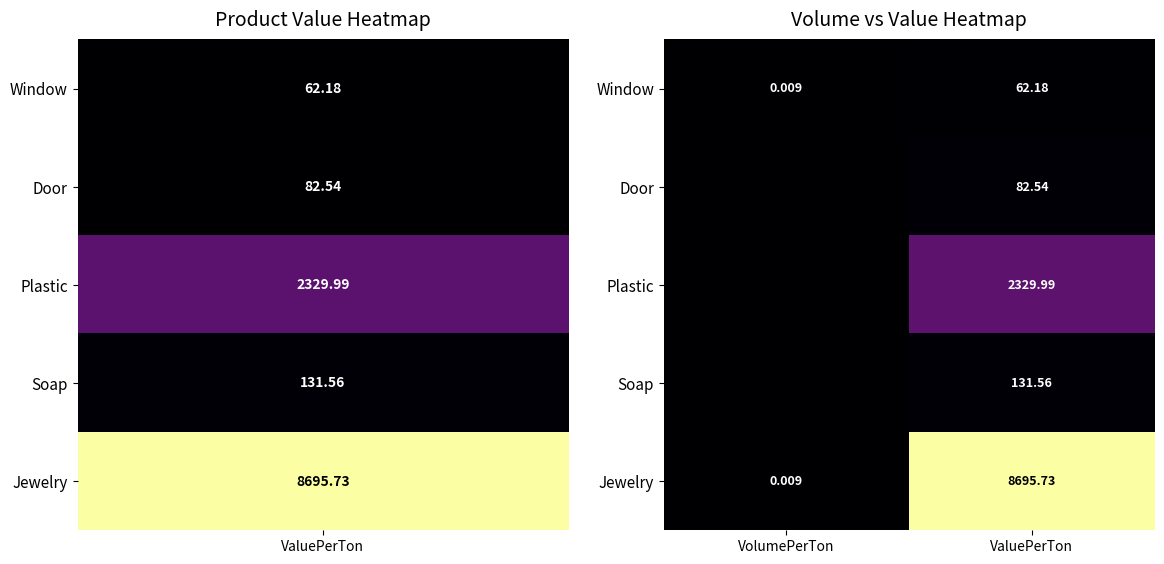

Which category has the highest value across all series?

ValuePerTon